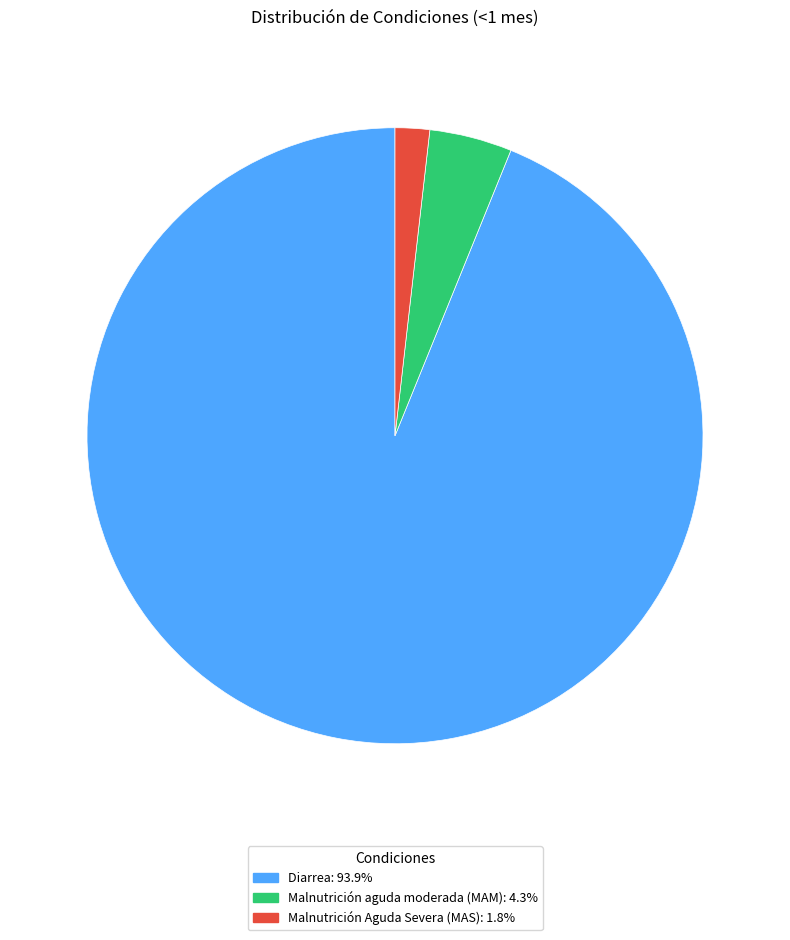

Count the number of slices in the pie.

3